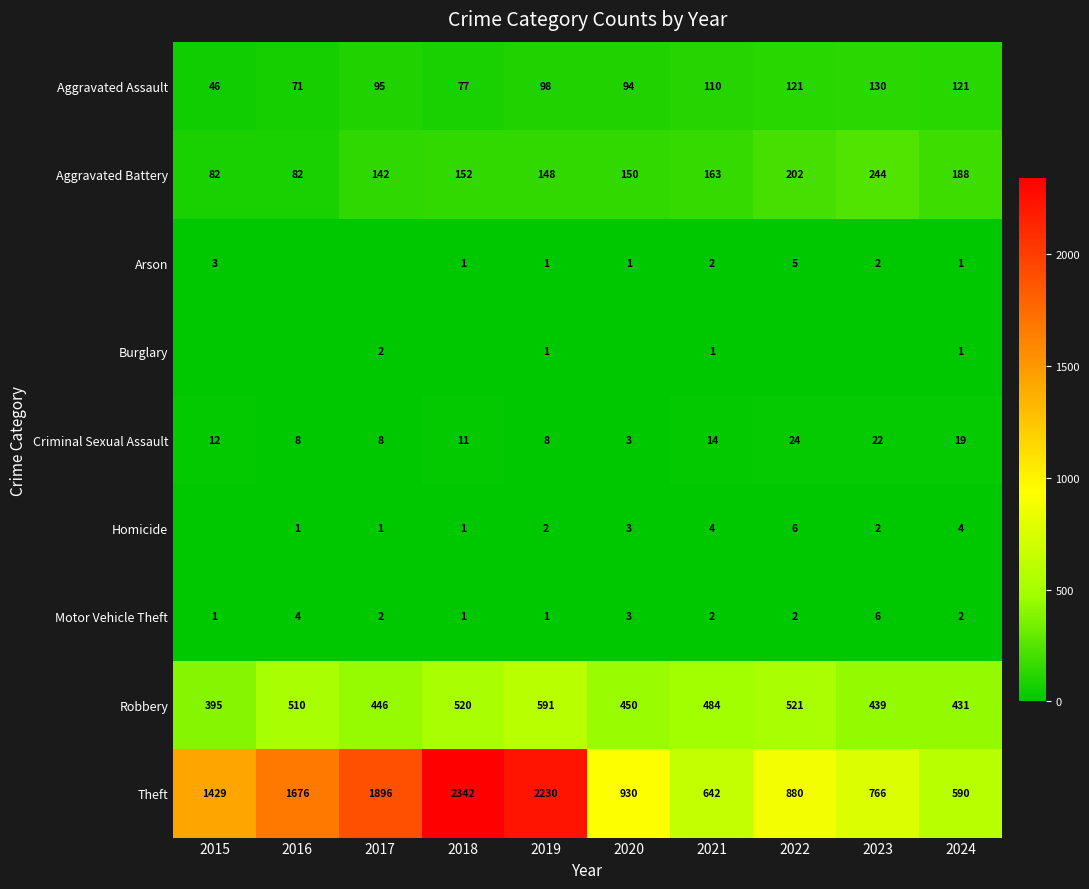

What is the minimum value for Aggravated Battery?

82